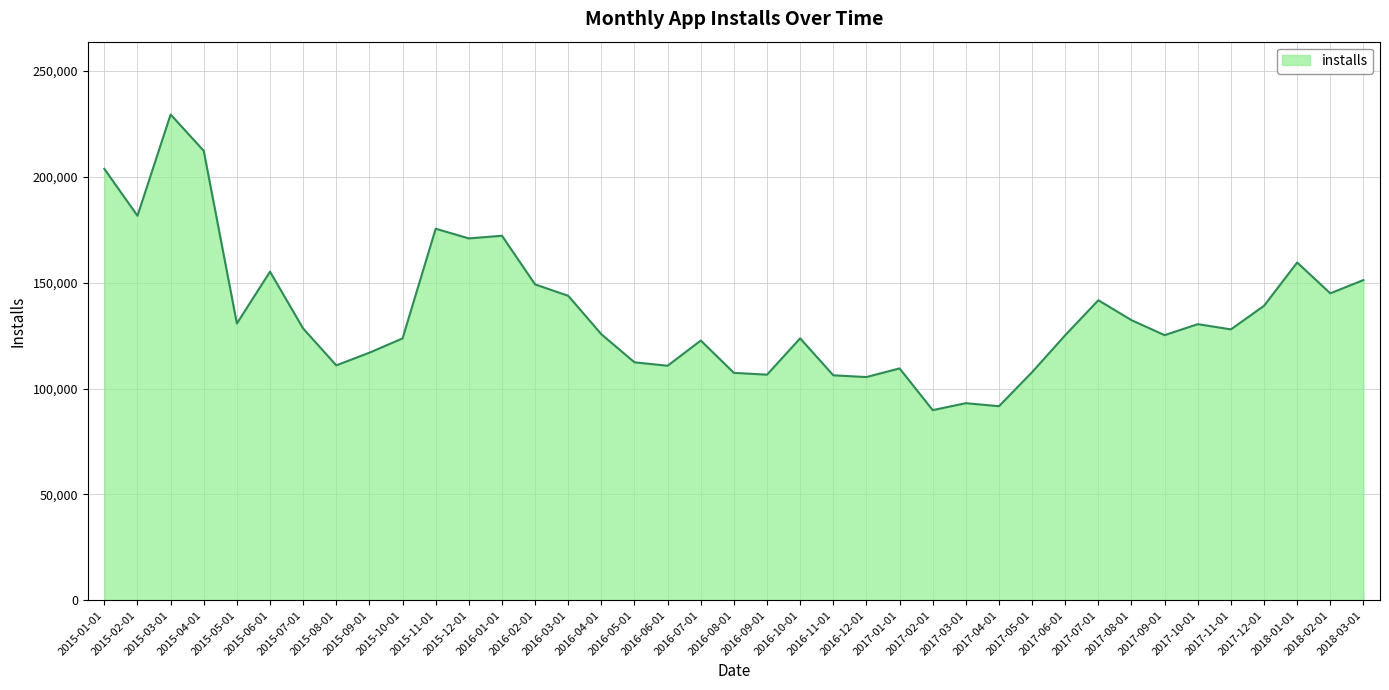

Approximately how many times larger is the value at 2018-01-01 compared to 2017-10-01?

1.2